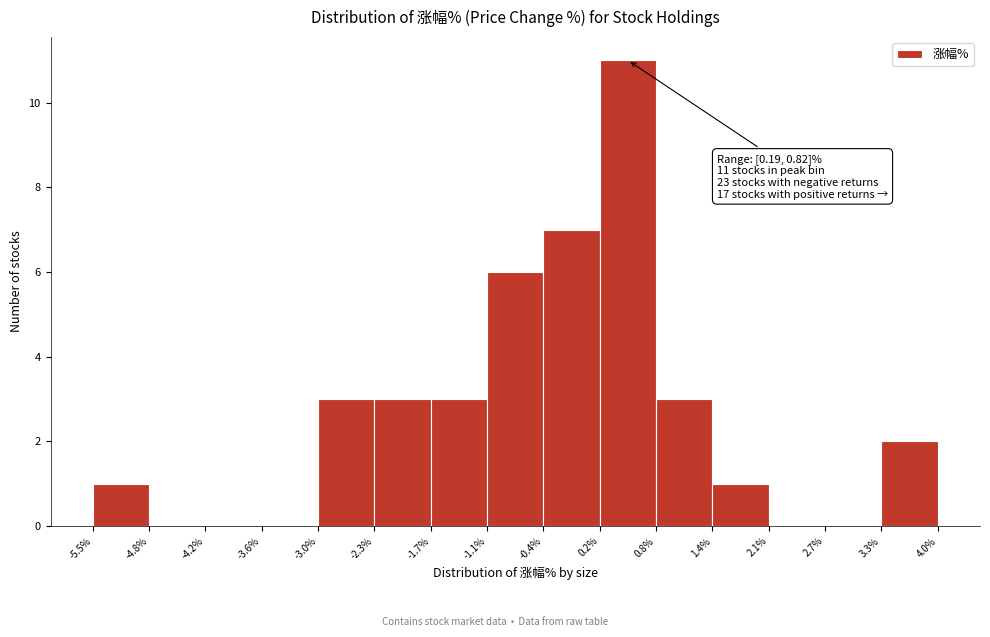

Which range on the x-axis has the tallest bar?

0.2% to 0.8%